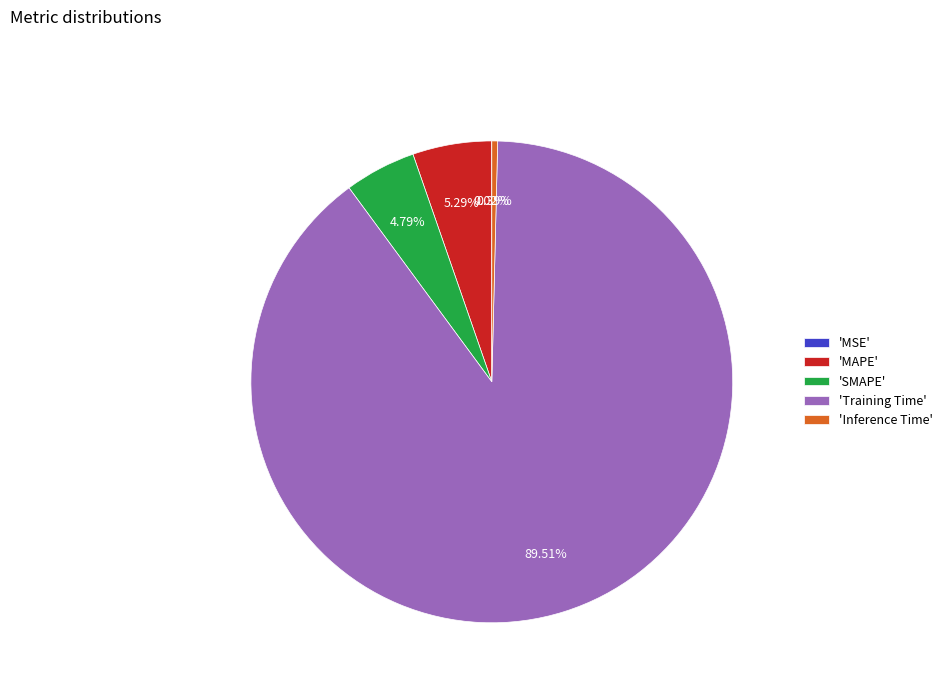

Does 'Training Time' account for over 50% of the chart?

Yes